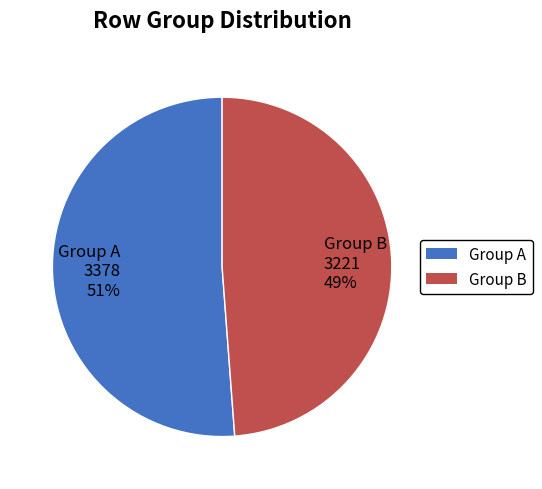

Count the number of slices in the pie.

2